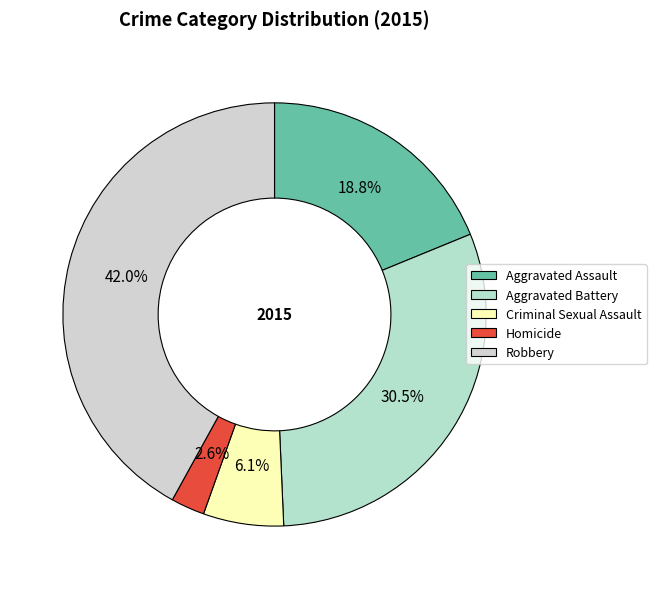

To the nearest percent, what is the combined percentage of Homicide and Robbery?

45%